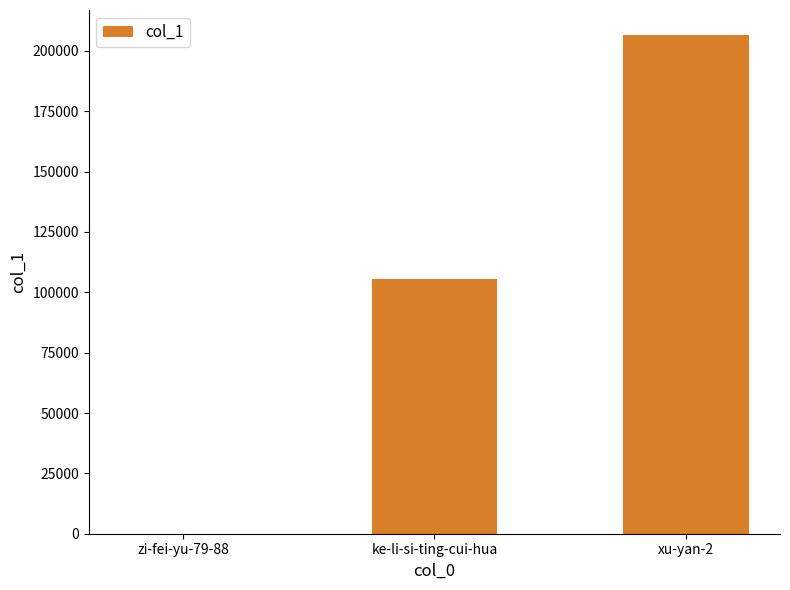

Are the bars horizontal?

No